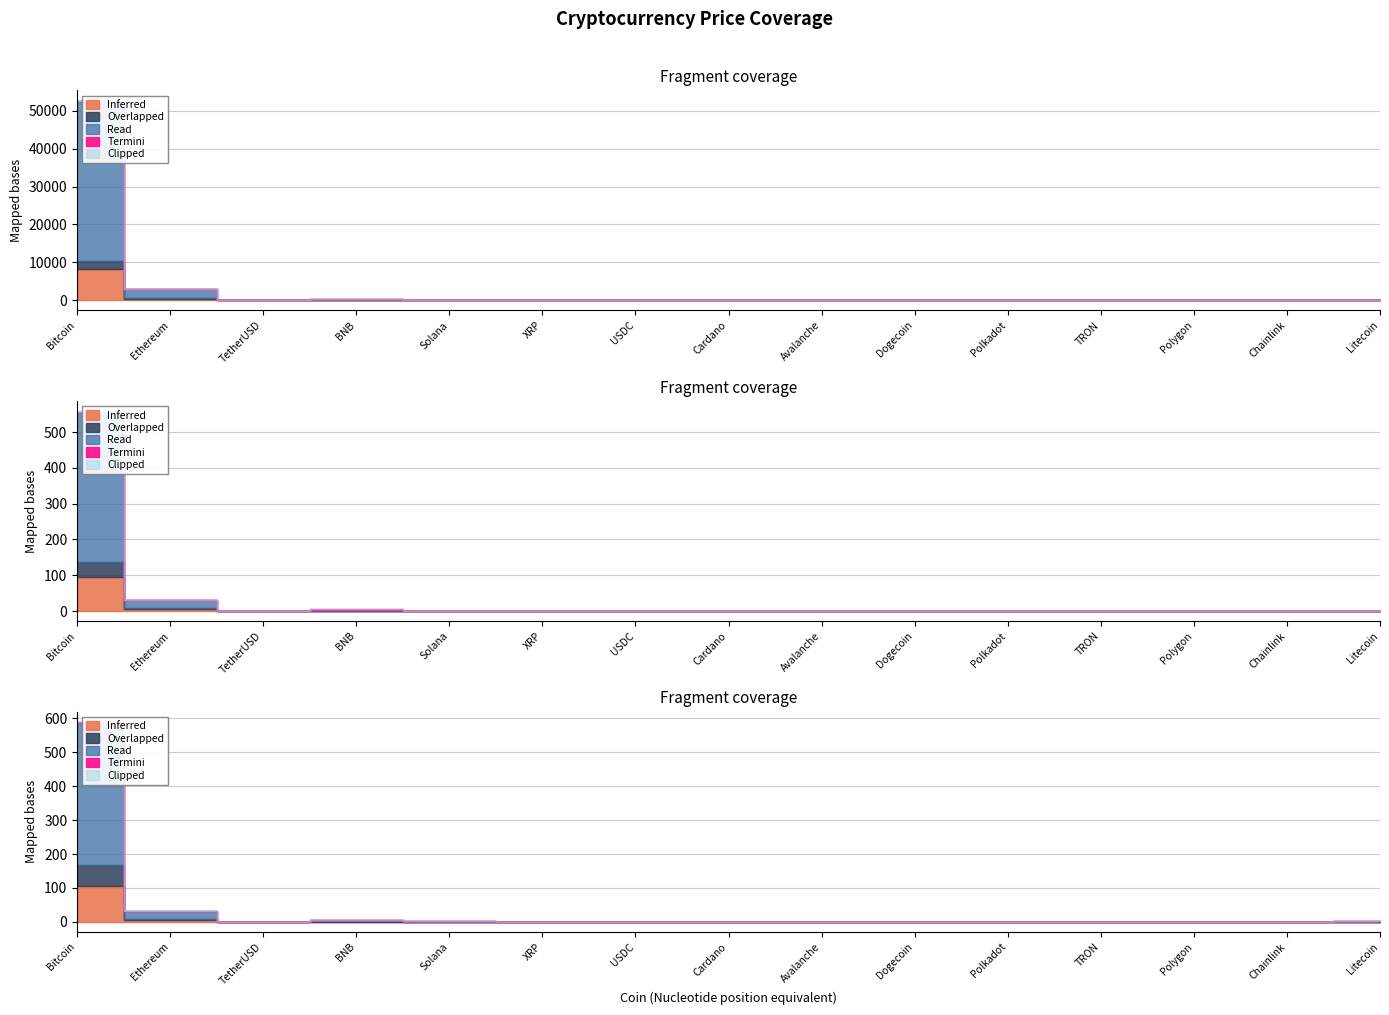

Which has a higher value, Bitcoin or XRP?

Bitcoin